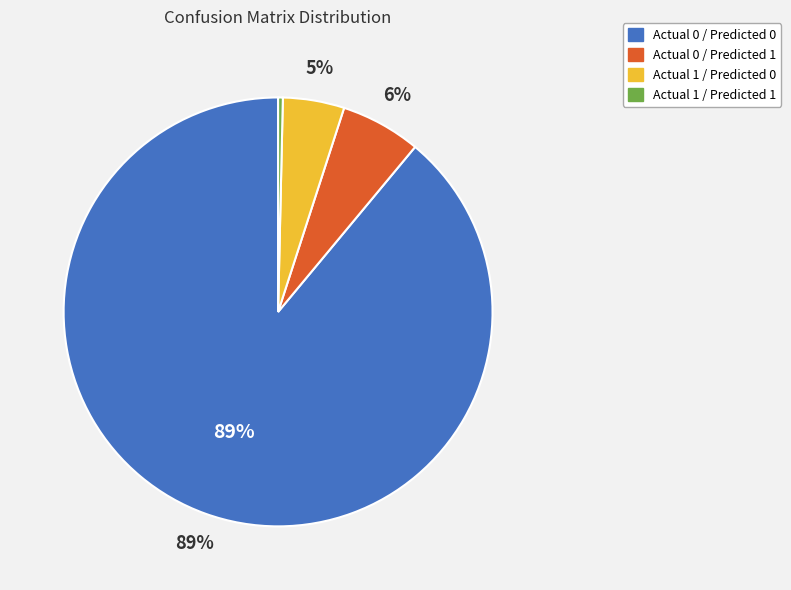

To the nearest percent, what is the average slice percentage?

25%